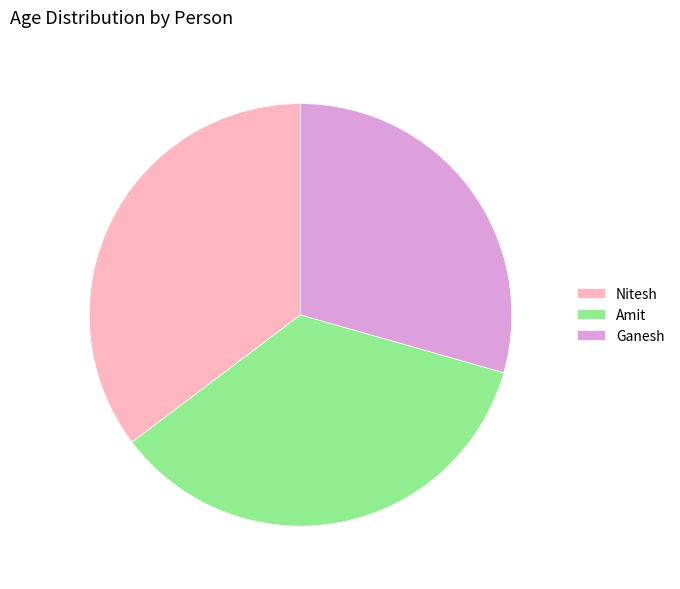

Count the number of slices in the pie.

3